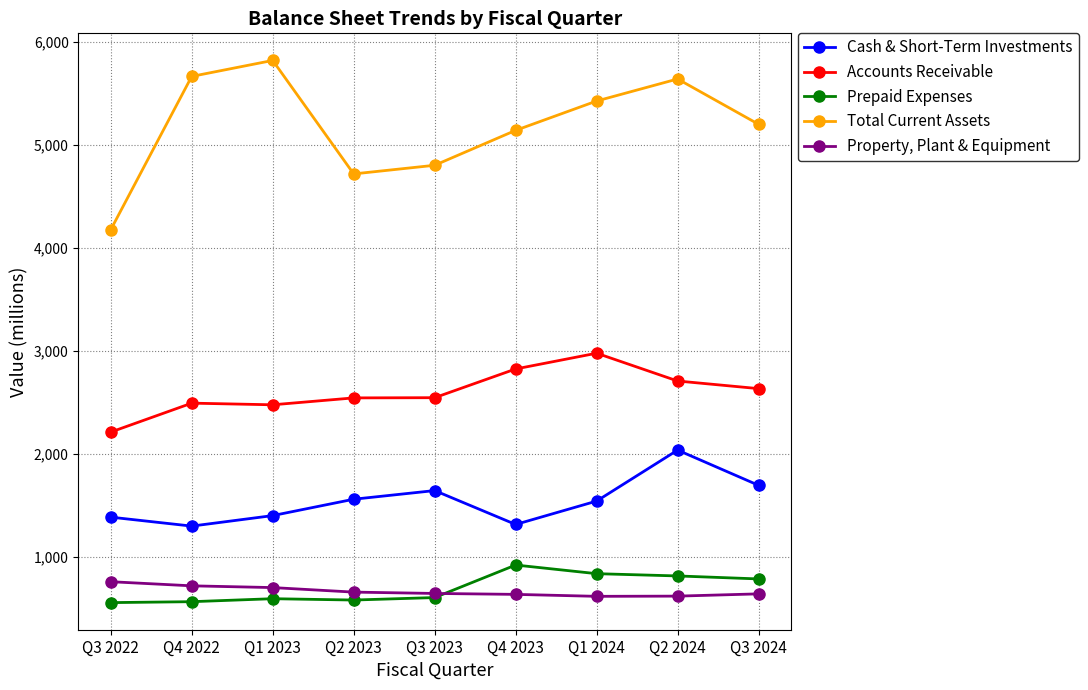

What is the sum of the Cash & Short-Term Investments values at Q4 2022 and Q2 2024?

3338